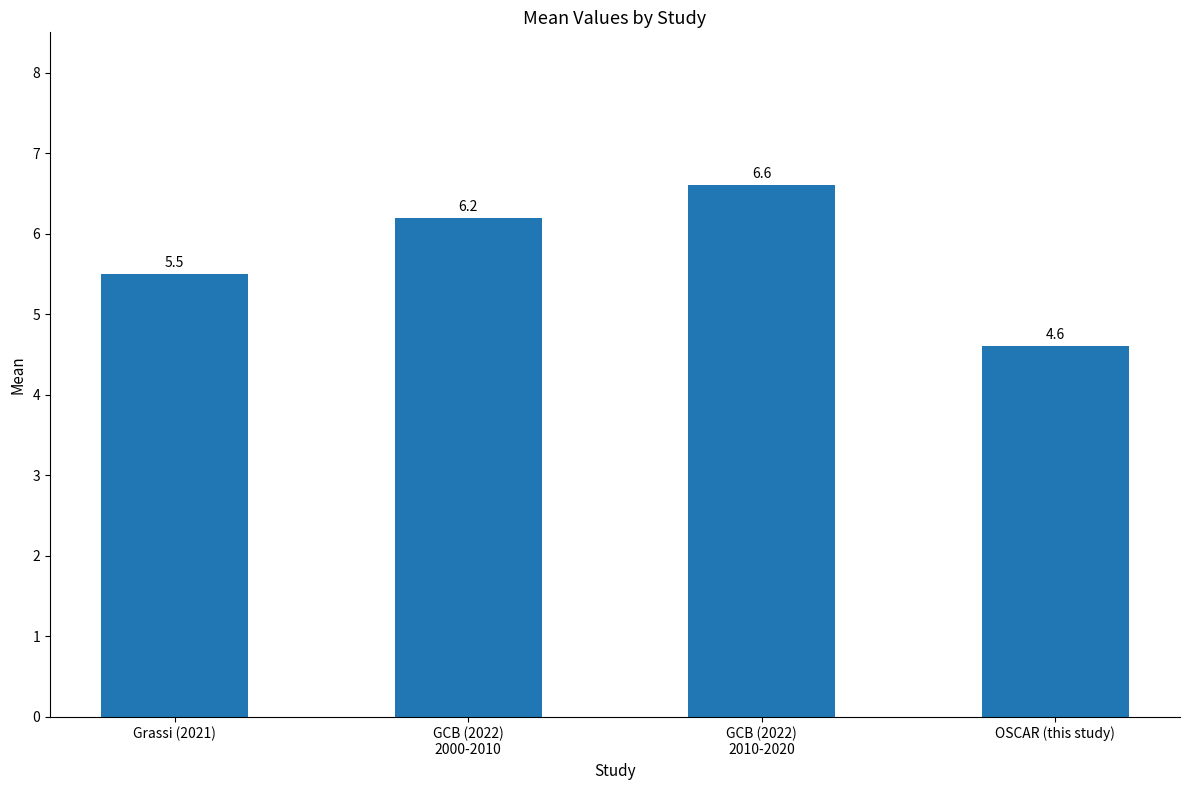

How many values exceed 6?

2